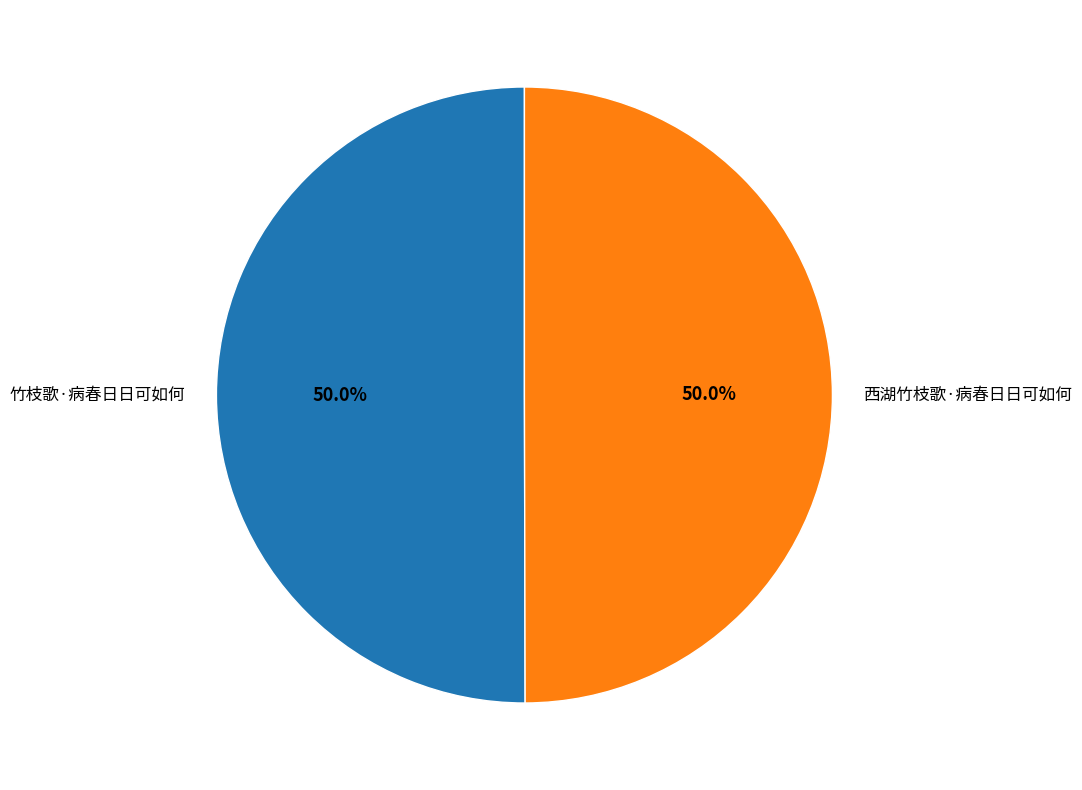

To the nearest percent, what is the average slice percentage?

50%